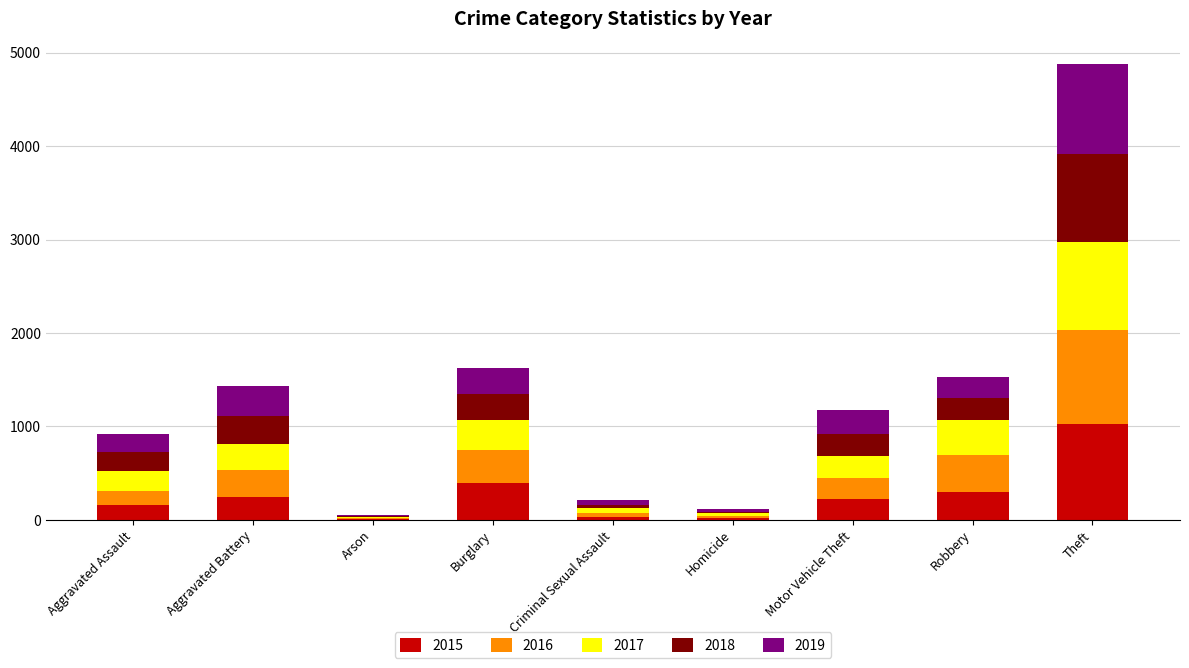

What is the total value across all series at Motor Vehicle Theft?

1181